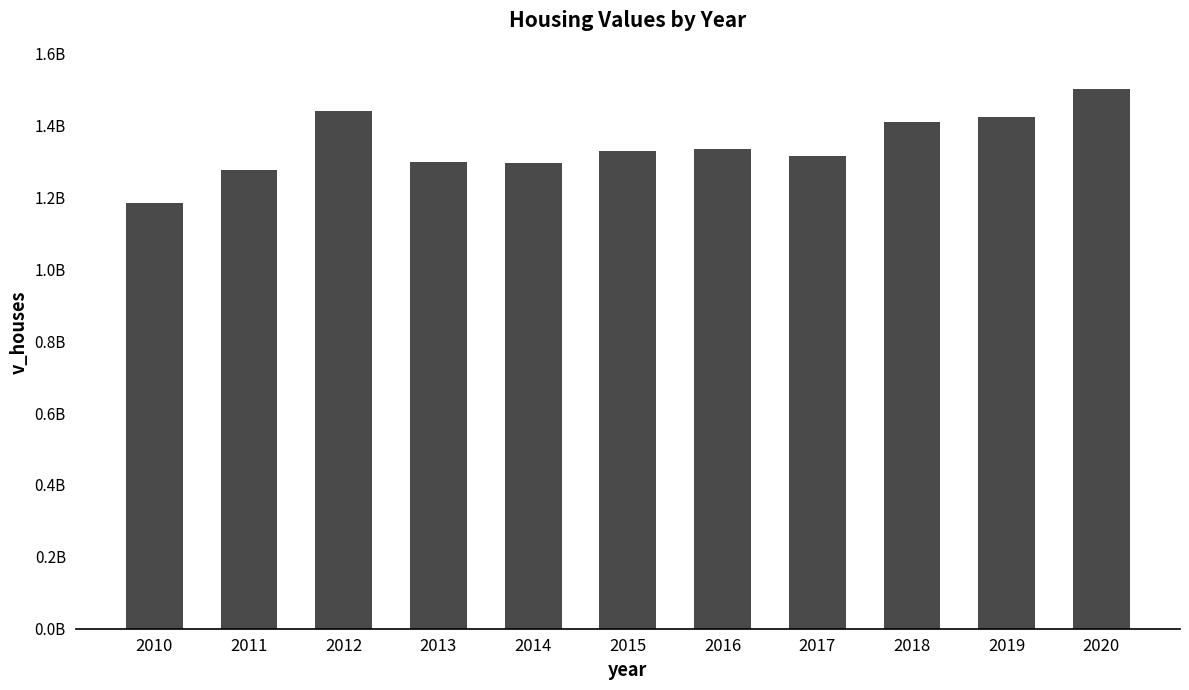

At which category does the chart reach its minimum across all series?

2010